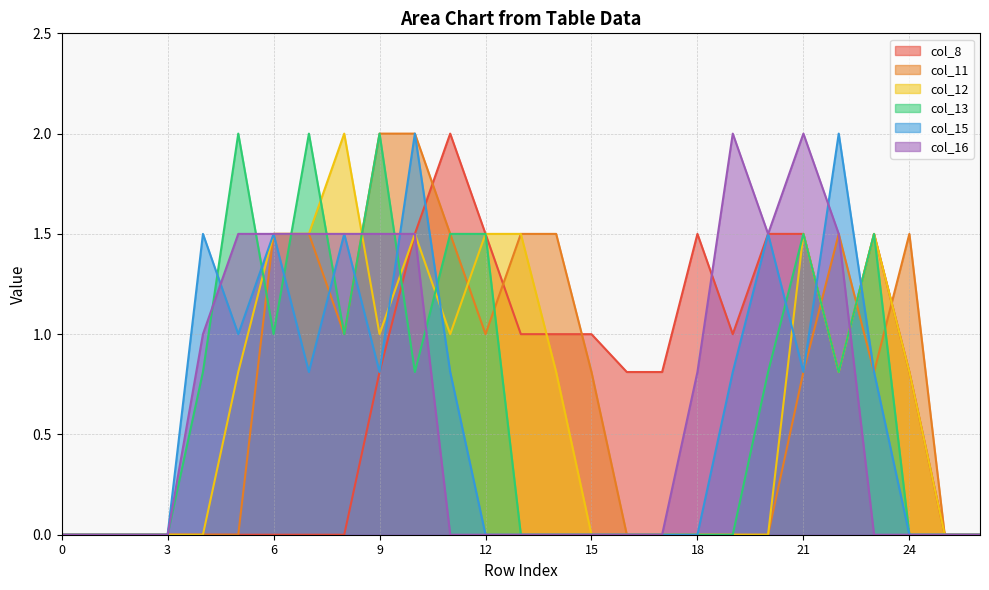

How many interior local peaks does the col_8 series have?

3